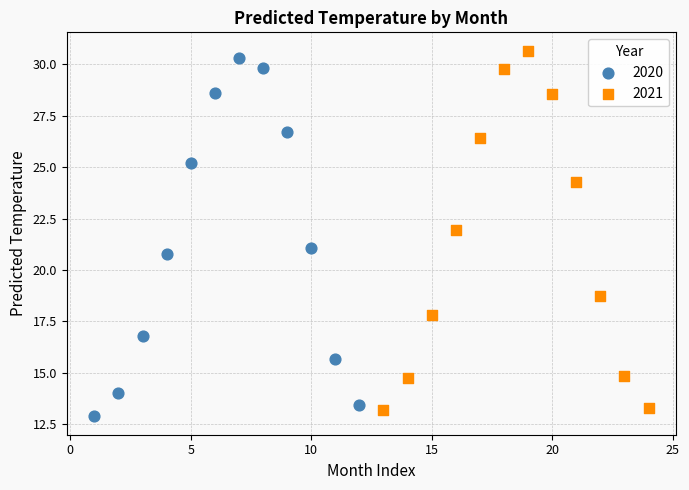

Which series has the widest spread of Y values?

2021